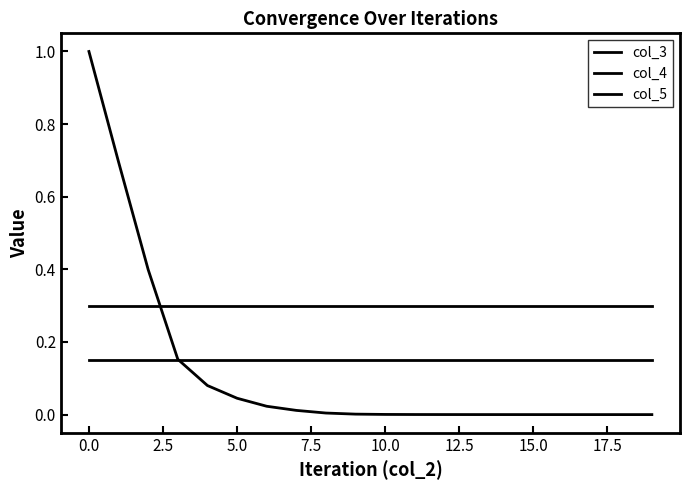

How many lines are shown in the chart?

3